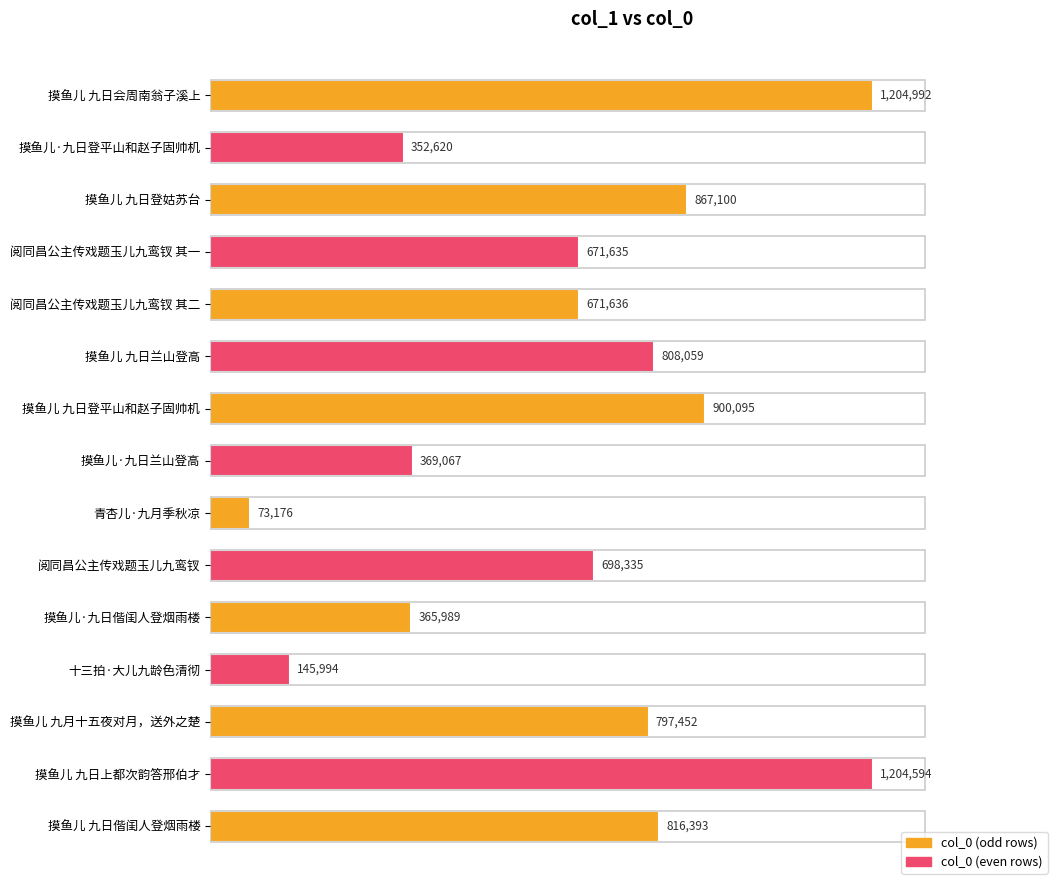

List the labels in order of value, smallest first.

青杏儿·九月季秋凉, 十三拍·大儿九龄色清彻, 摸鱼儿·九日登平山和赵子固帅机, 摸鱼儿·九日偕闺人登烟雨楼, 摸鱼儿·九日兰山登高, 阅同昌公主传戏题玉儿九鸾钗 其一, 阅同昌公主传戏题玉儿九鸾钗 其二, 阅同昌公主传戏题玉儿九鸾钗, 摸鱼儿 九月十五夜对月，送外之楚, 摸鱼儿 九日兰山登高, 摸鱼儿 九日偕闺人登烟雨楼, 摸鱼儿 九日登姑苏台, 摸鱼儿 九日登平山和赵子固帅机, 摸鱼儿 九日上都次韵答邢伯才, 摸鱼儿 九日会周南翁子溪上